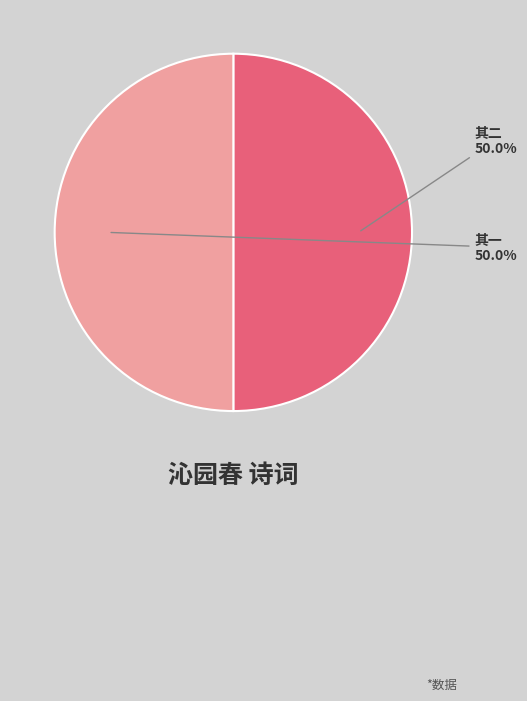

What is the ratio of the value at 其二 to the value at 其一?

1.0